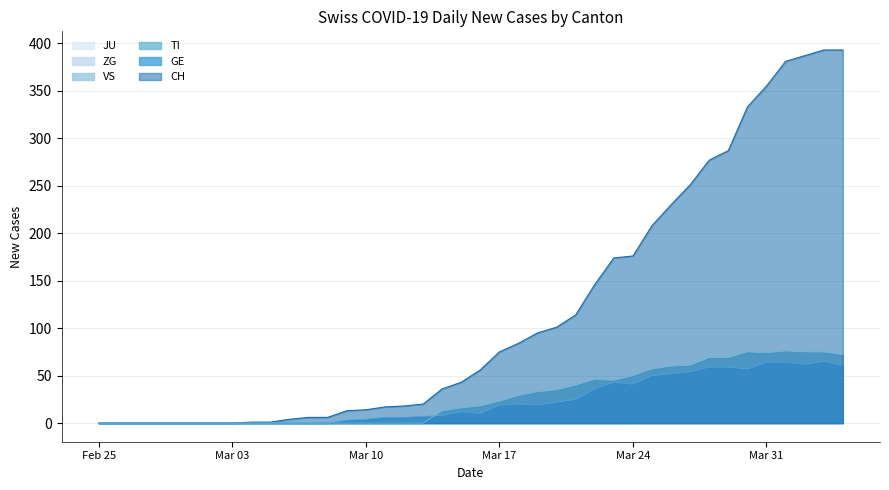

True or false: GE has a value of 32 at Mar 17.

False